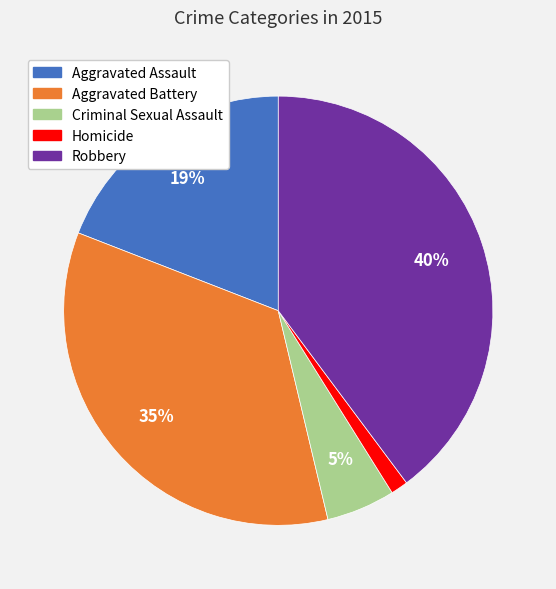

Does Aggravated Assault represent more than half of the total?

No